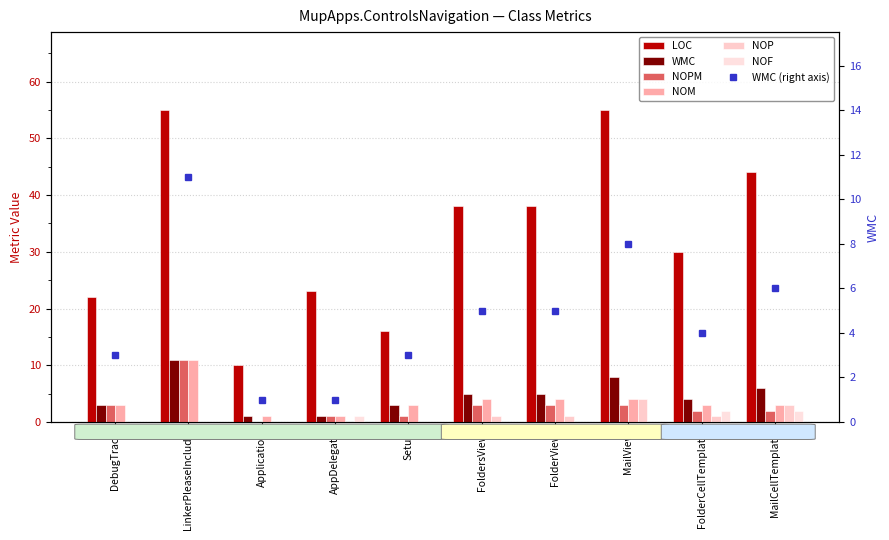

Are the bars horizontal?

No